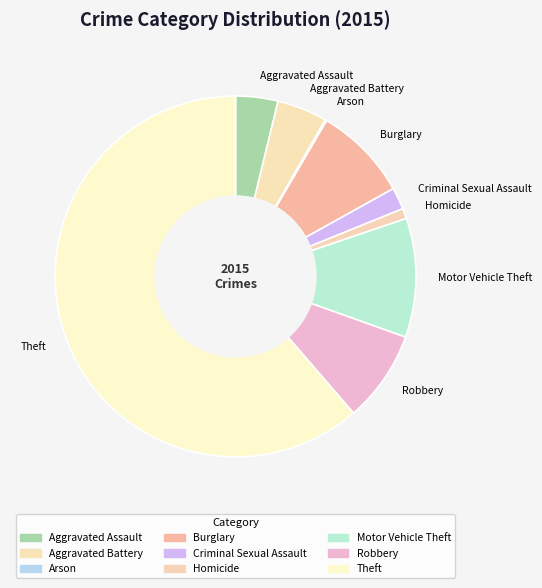

Approximately how many times larger is the value at Robbery compared to Motor Vehicle Theft?

0.8